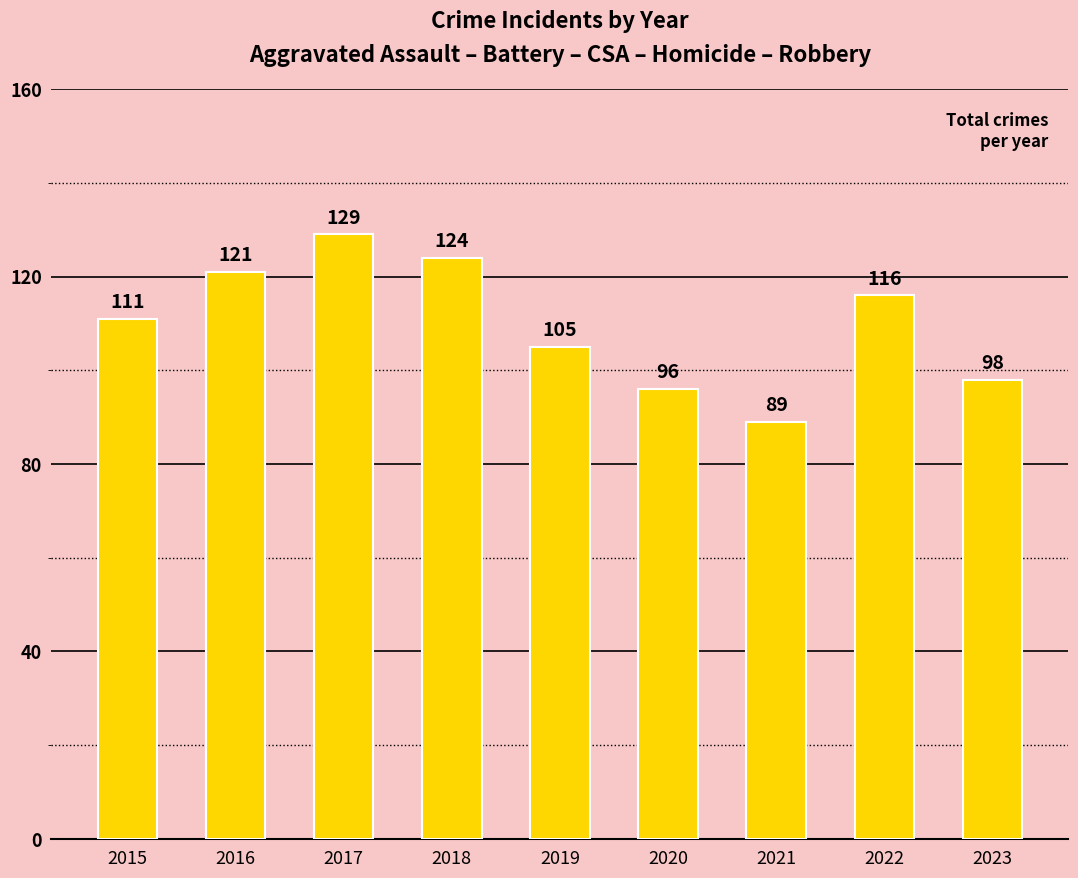

Which has a higher value, 2021 or 2019?

2019